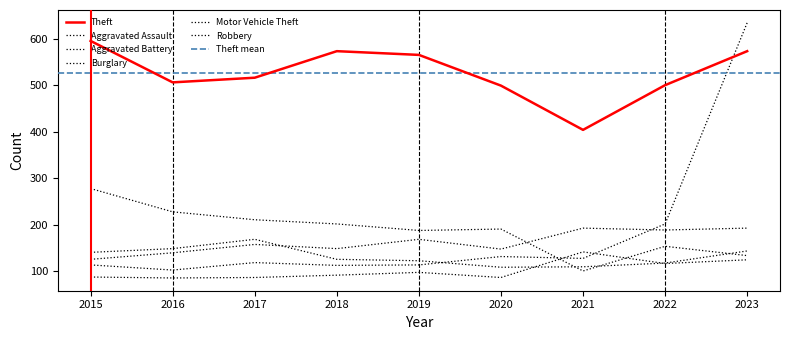

At which category is the sum across all series the highest?

2023